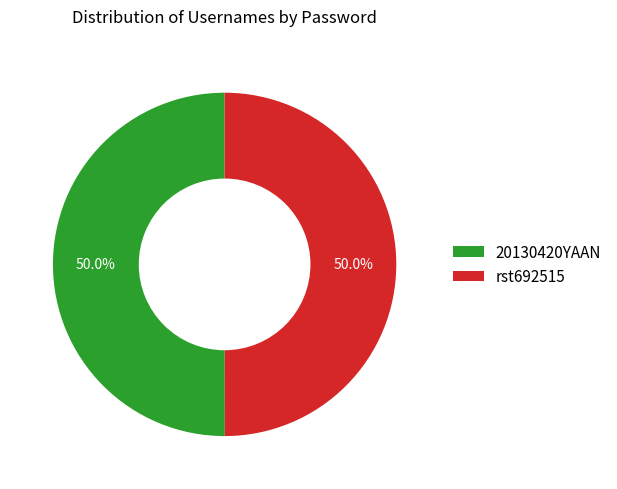

How much of the chart is everything except rst692515?

50.0%